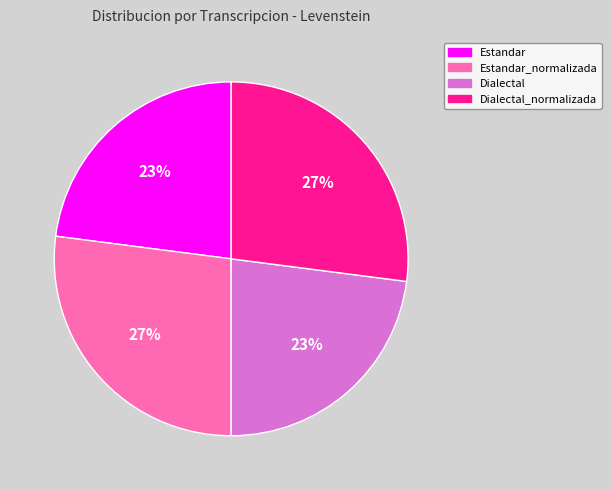

Do Dialectal_normalizada and Estandar_normalizada together represent more than half of the pie?

Yes